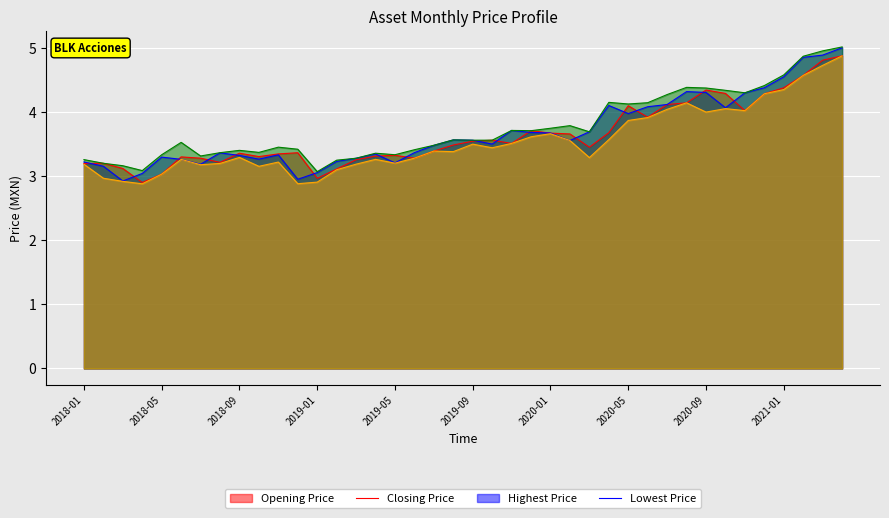

Where is Highest Price nearest to the value 4?

2020-05